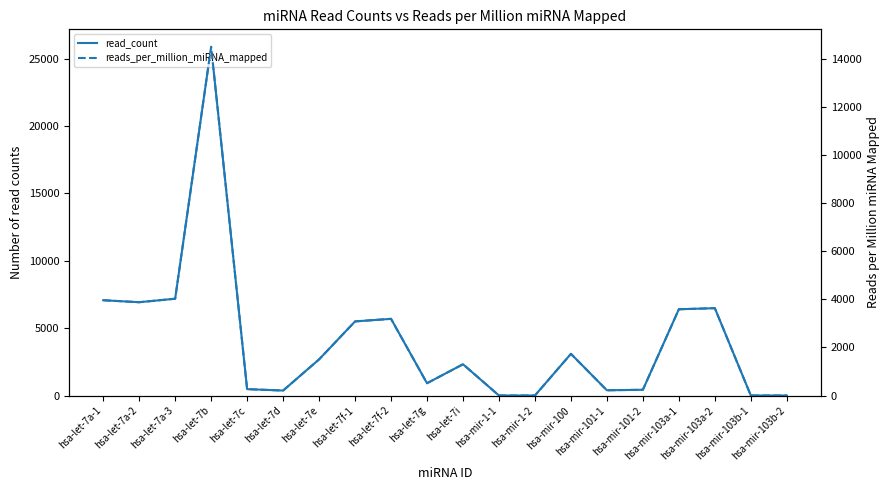

Read the reads_per_million_miRNA_mapped value at hsa-let-7i.

1301.6